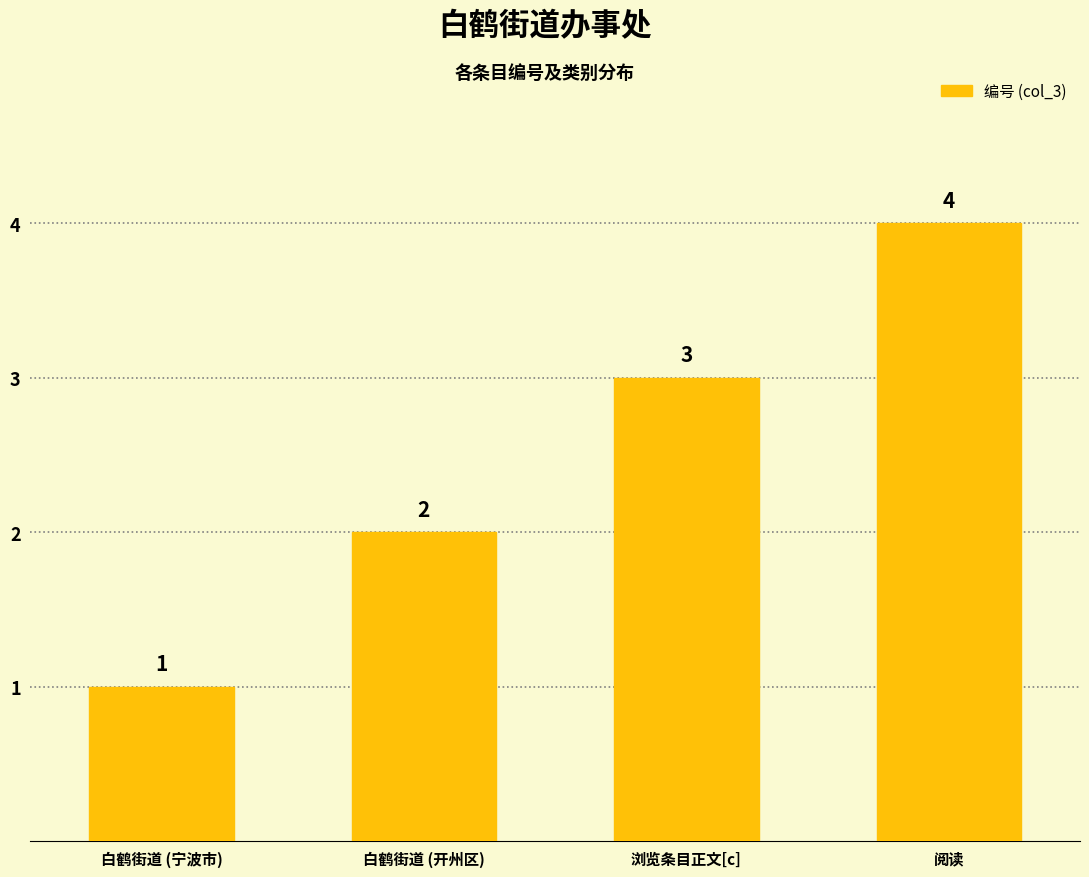

Reading right to left, what are all the values shown in this chart?

阅读=4	浏览条目正文[c]=3	白鹤街道 (开州区)=2	白鹤街道 (宁波市)=1